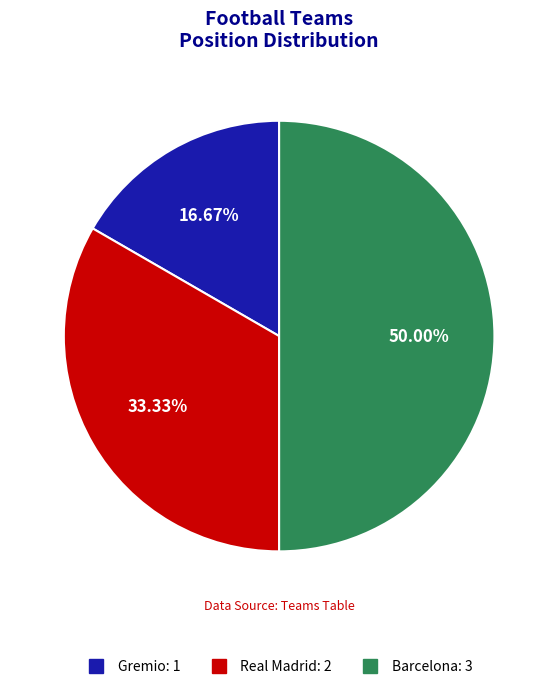

Is it true that Gremio is 17% of the pie?

True